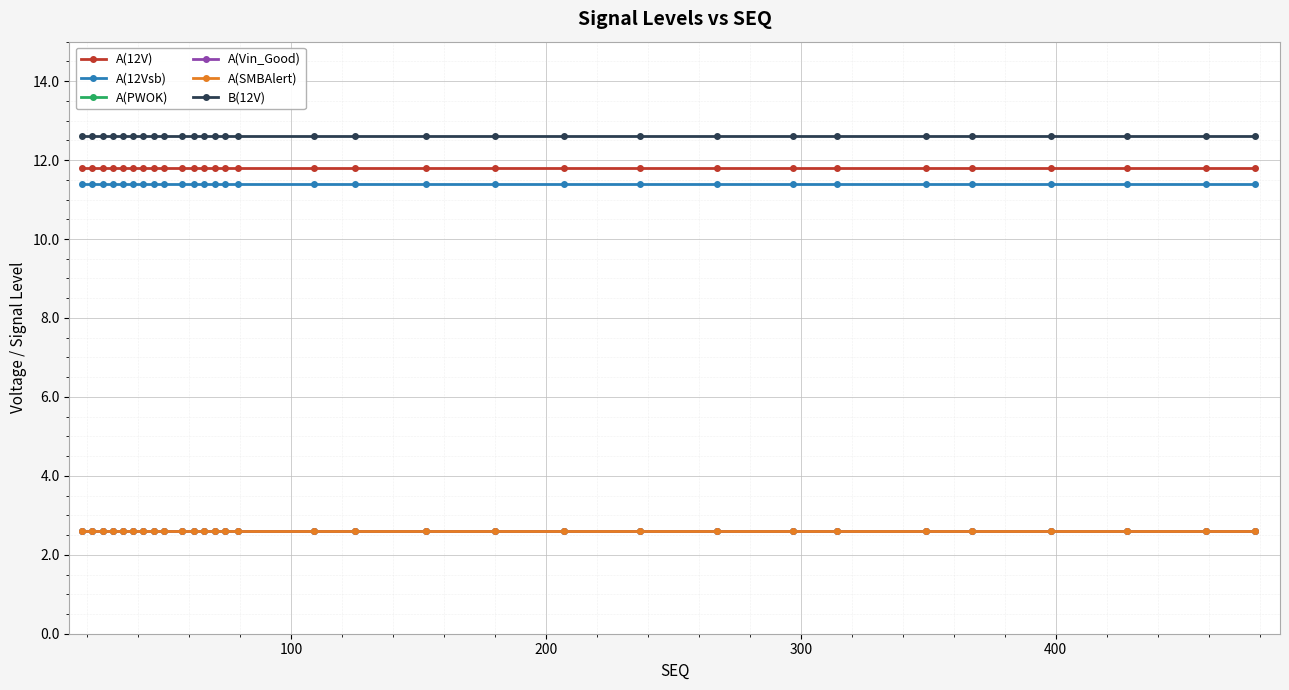

Is this an area chart (filled region under the line)?

No